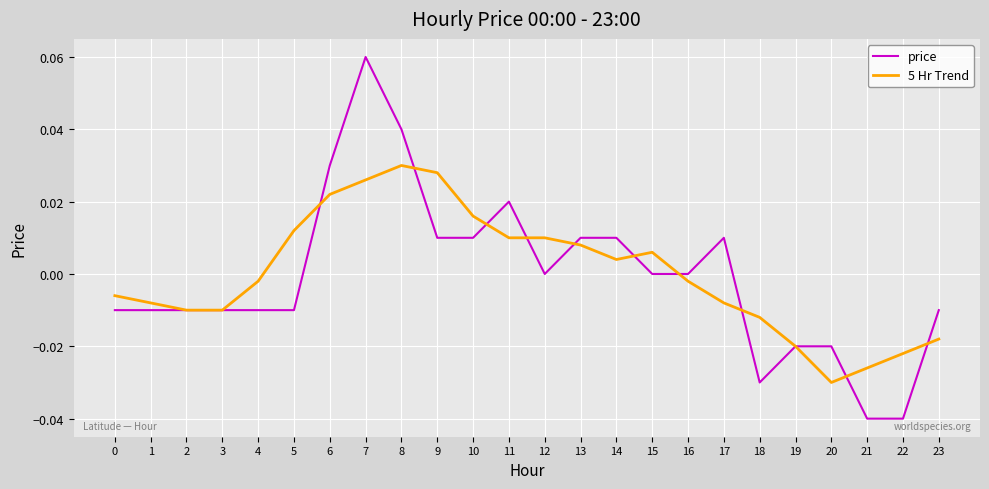

Which category has the lowest value in the 5 Hr Trend series?

20